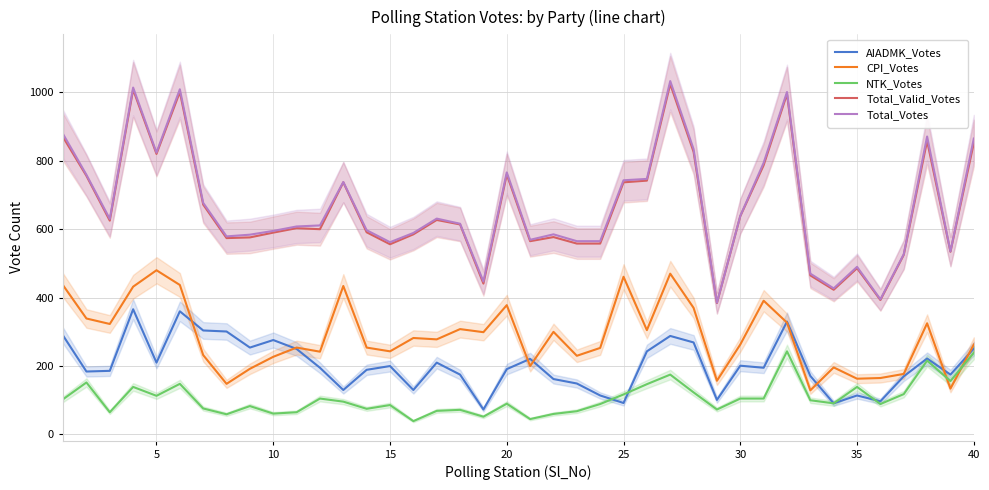

How many data points does each series have?

40